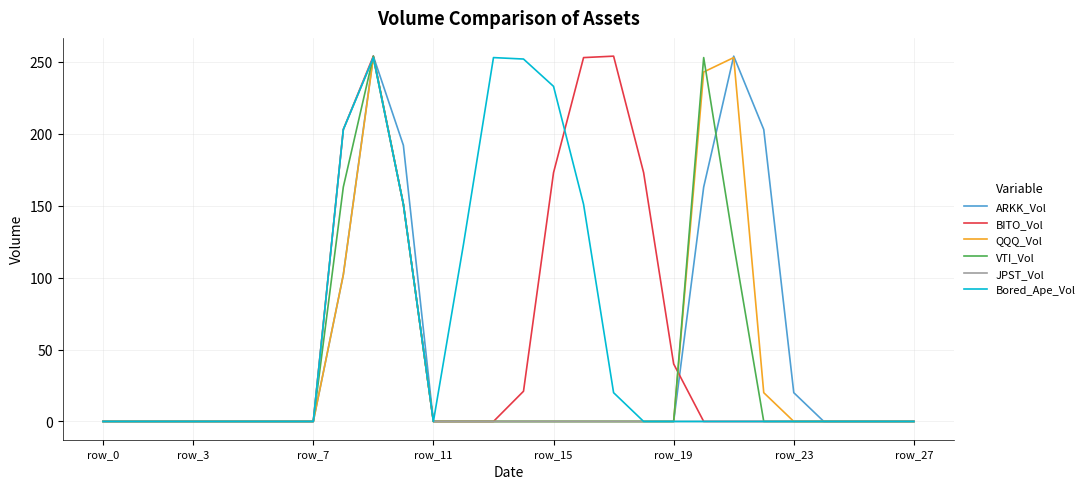

What is the highest value of the ARKK_Vol series?

254